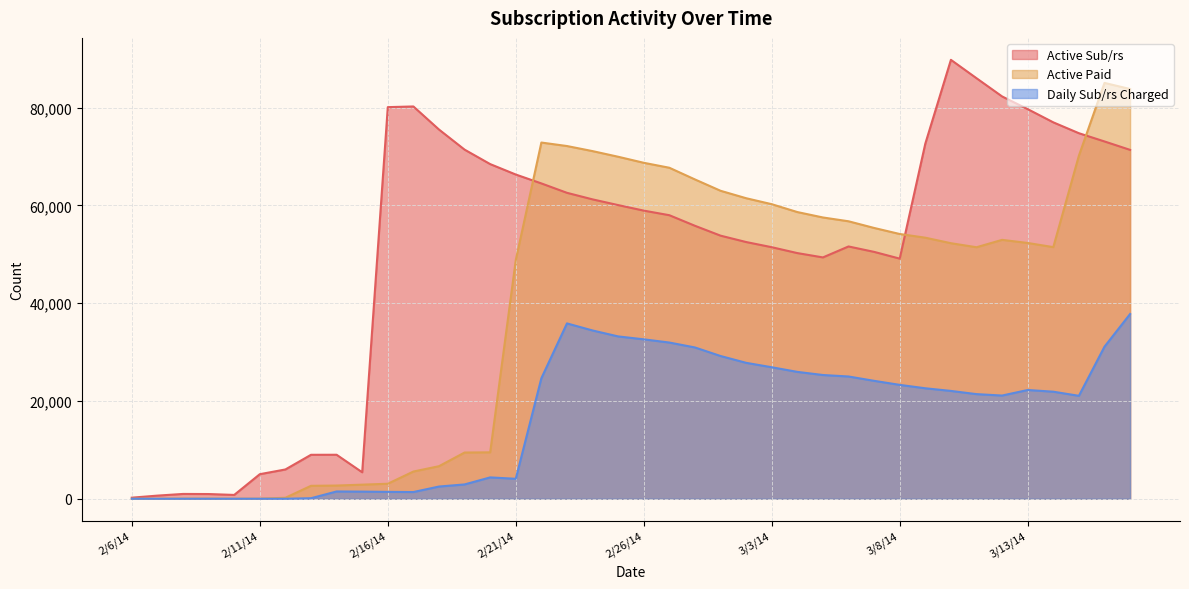

List the labels in order of Active Paid value, largest first.

3/16/14, 3/17/14, 2/22/14, 2/23/14, 2/24/14, 3/15/14, 2/25/14, 2/26/14, 2/27/14, 2/28/14, 3/1/14, 3/2/14, 3/3/14, 3/4/14, 3/5/14, 3/6/14, 3/7/14, 3/8/14, 3/9/14, 3/12/14, 3/13/14, 3/10/14, 3/14/14, 3/11/14, 2/21/14, 2/20/14, 2/19/14, 2/18/14, 2/17/14, 2/16/14, 2/15/14, 2/14/14, 2/13/14, 2/12/14, 2/9/14, 2/8/14, 2/11/14, 2/10/14, 2/6/14, 2/7/14